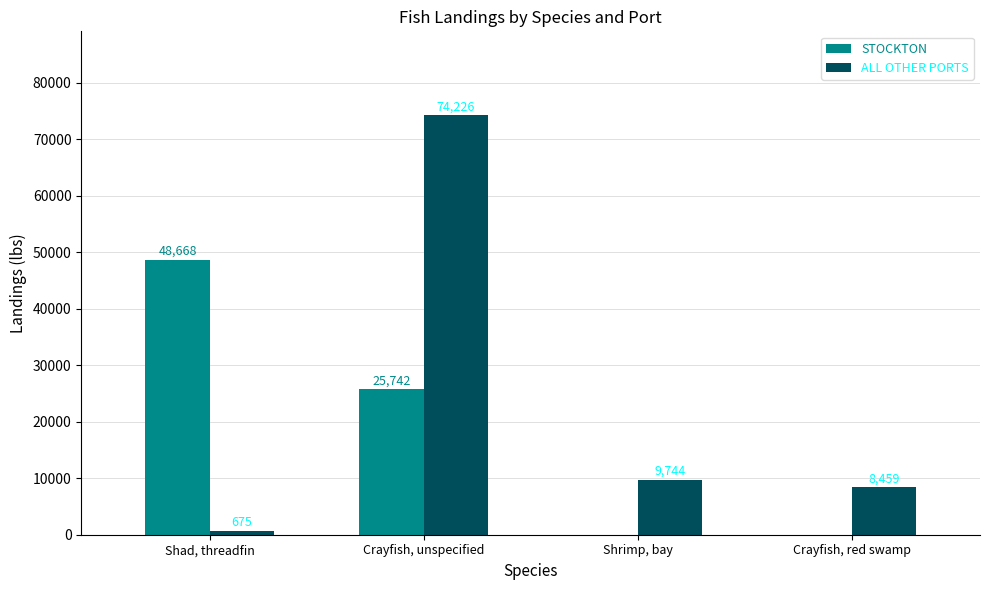

Where does the ALL OTHER PORTS series first go above 9744?

Crayfish, unspecified